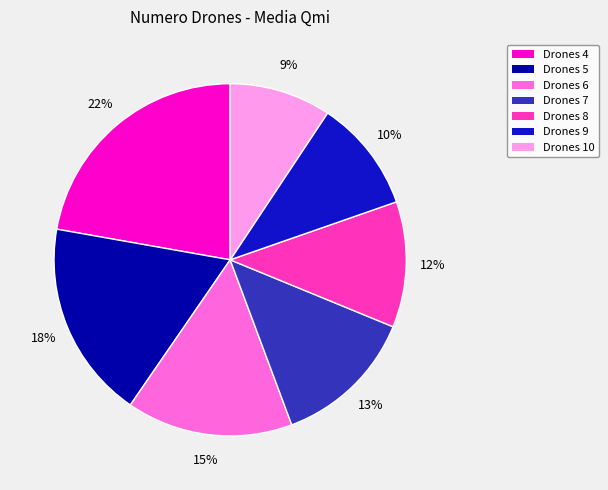

Is it true that Drones 5 is 18% of the pie?

True